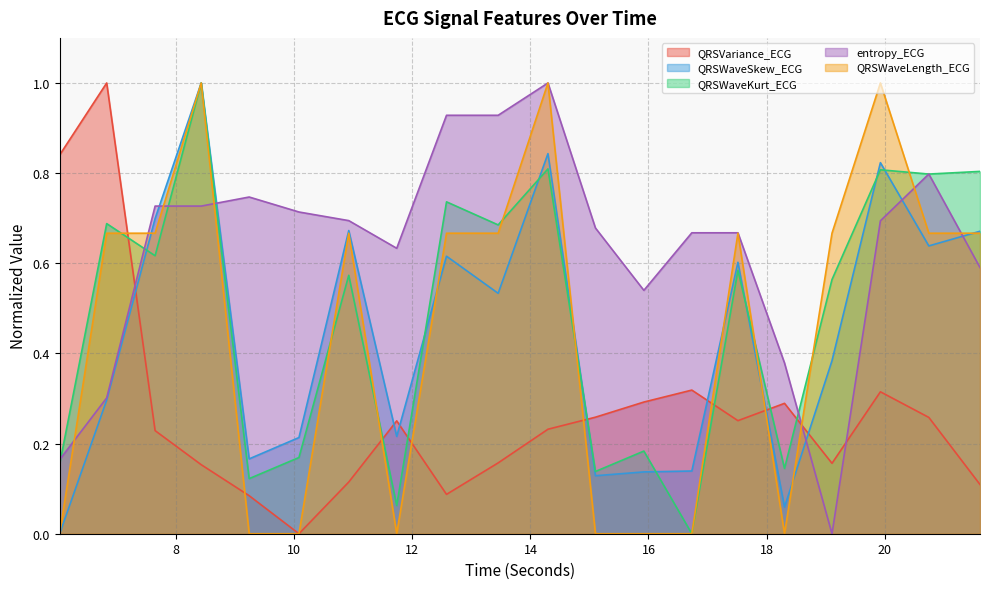

What value does the QRSWaveKurt_ECG series have at 6.0234375?

0.2